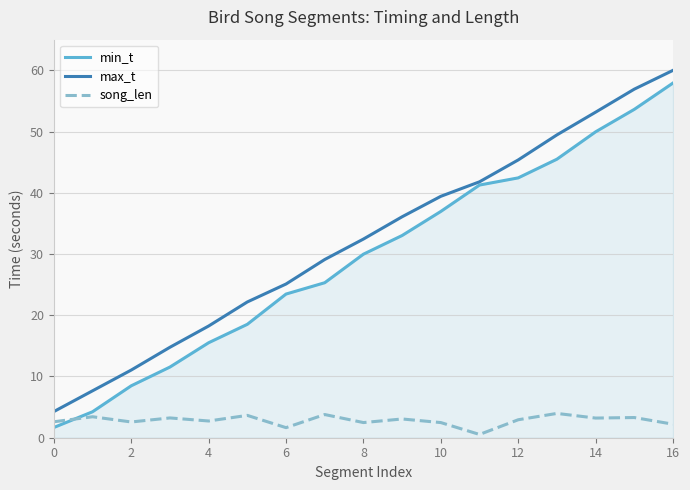

After their last crossing, which series has the higher values: song_len or min_t?

min_t